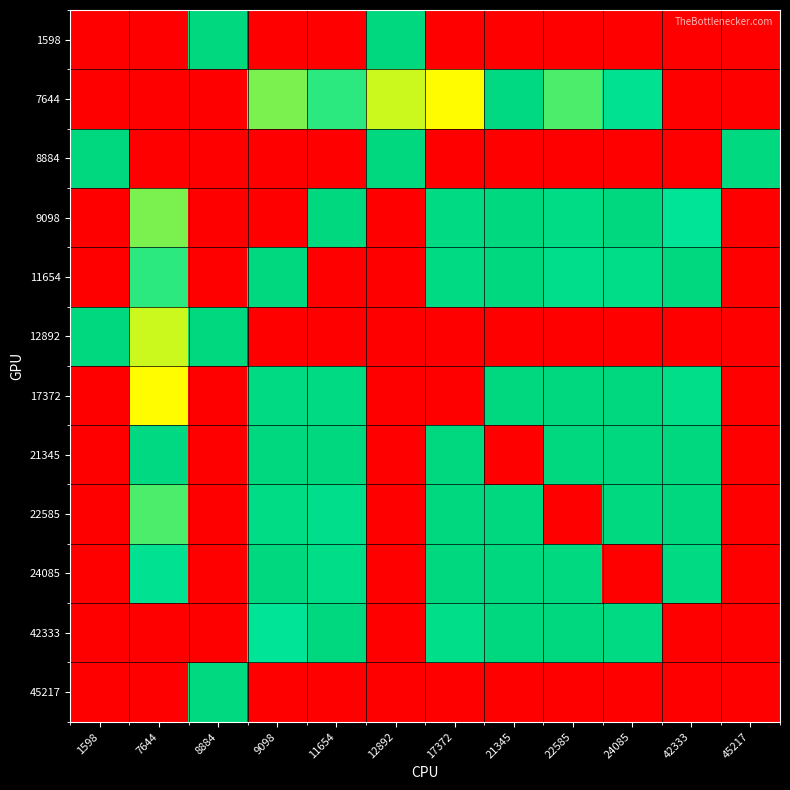

Rank the series by their maximum value, from lowest to highest.

7644, 45217, 1598, 8884, 9098, 11654, 12892, 17372, 21345, 22585, 24085, 42333